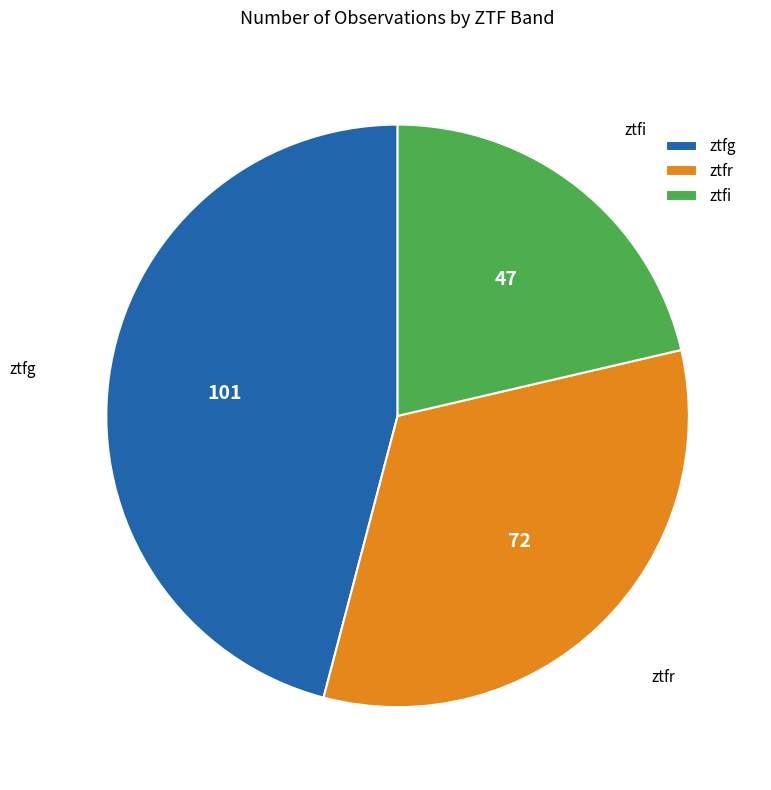

The ztfr slice represents 26% of the pie. True or false?

False